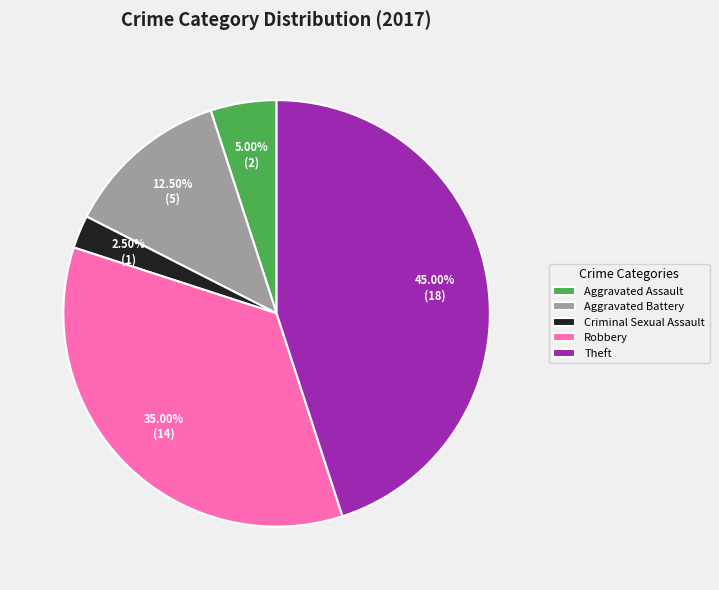

Which has a higher value, Robbery or Criminal Sexual Assault?

Robbery